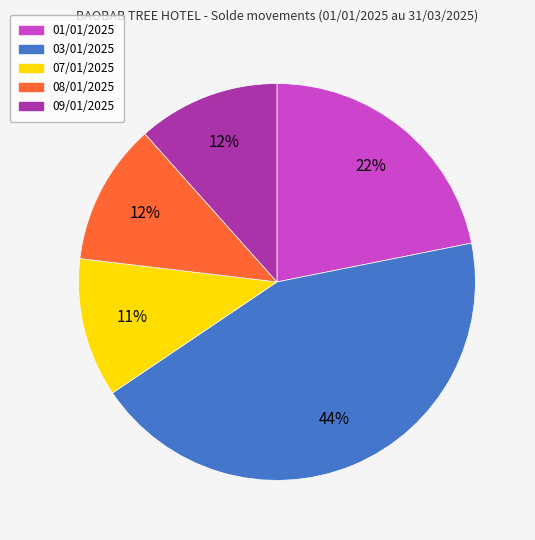

To the nearest percent, what is the combined percentage of 03/01/2025 and 08/01/2025?

55%